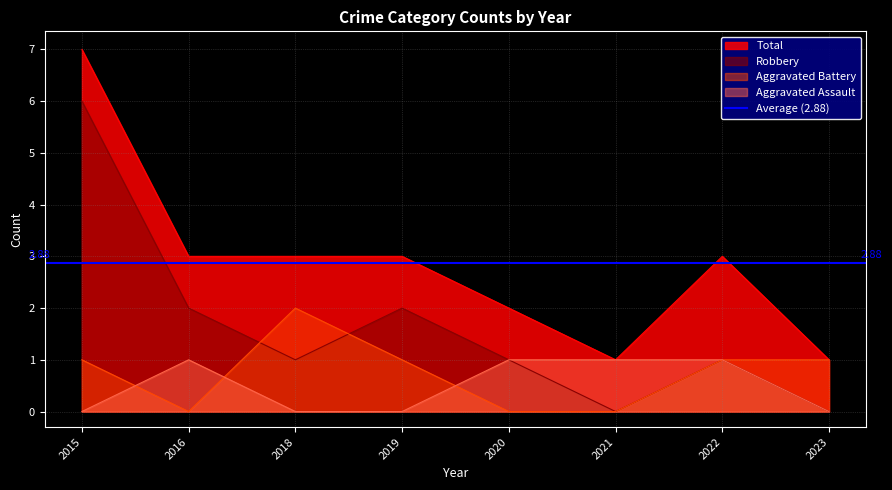

Which series has the largest total across all categories?

Total